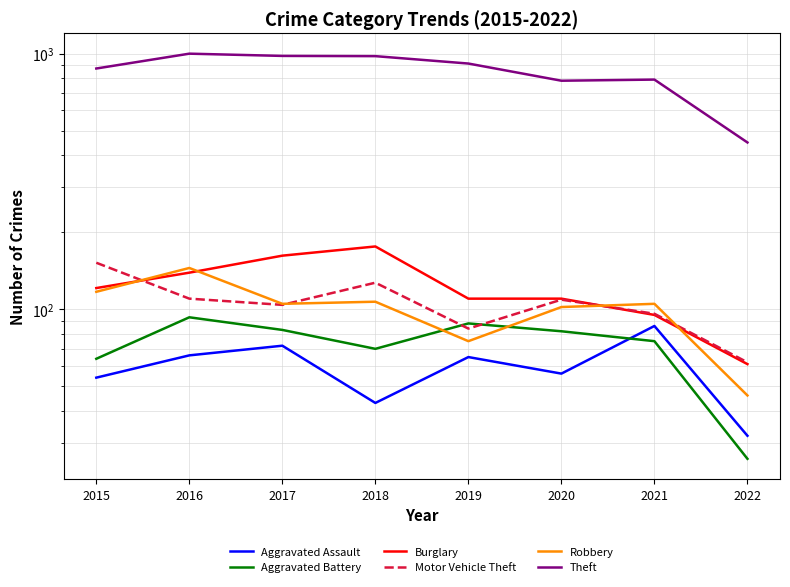

Which label corresponds to the largest value in the chart?

2016